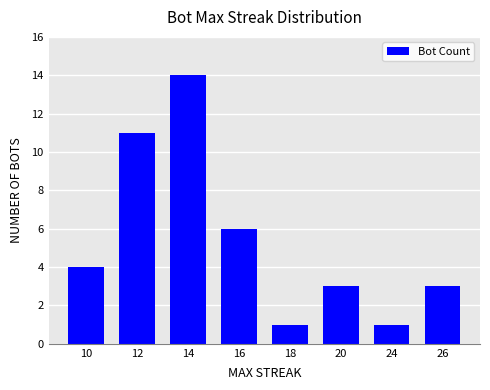

What is the sum of all values?

43